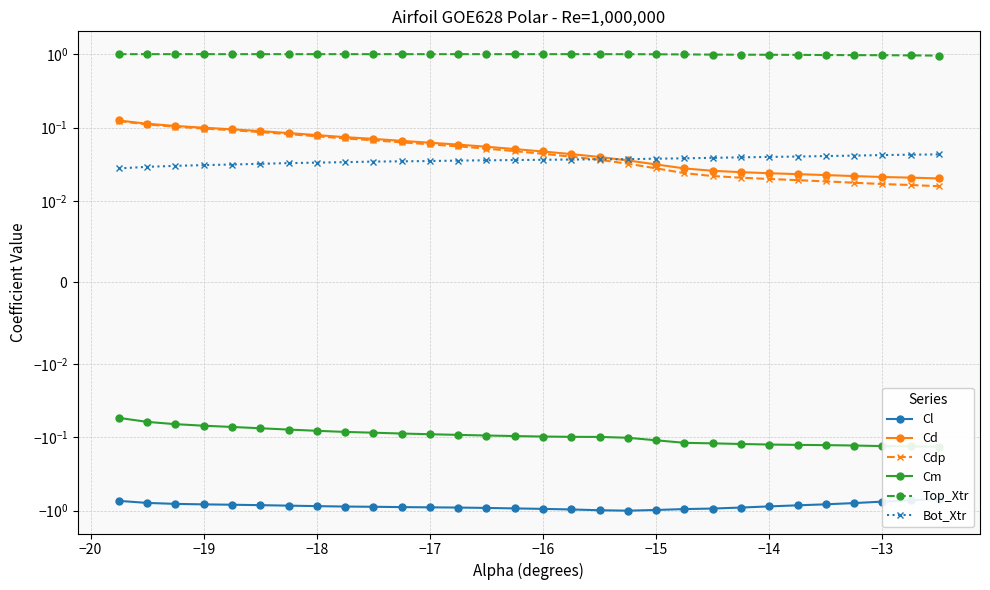

Does the chart have visible grid lines?

Yes